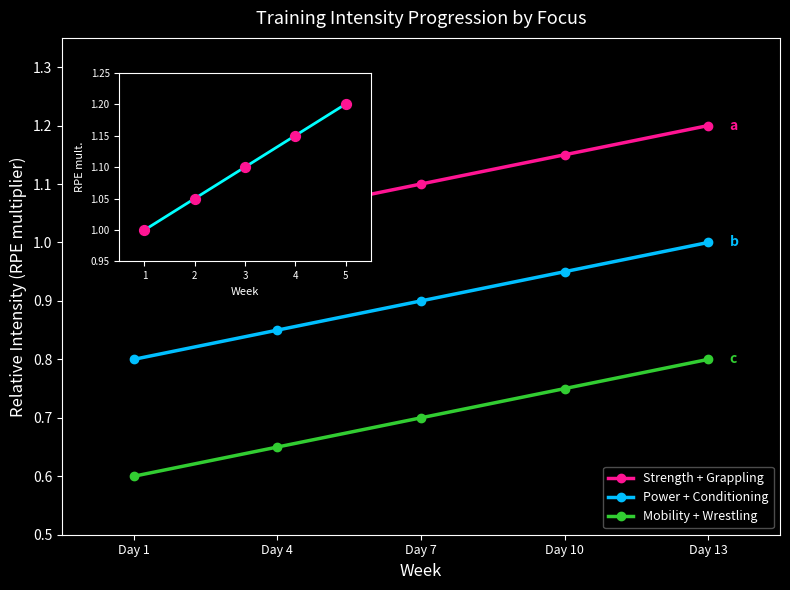

What is the sum of all Mobility + Wrestling values?

3.5